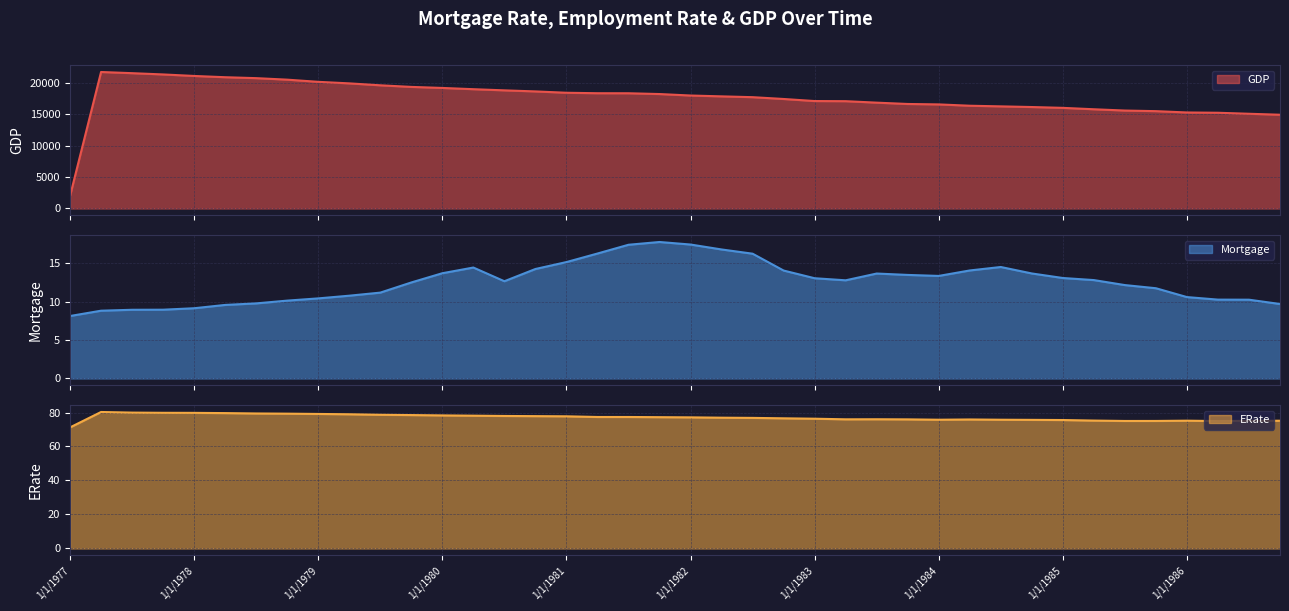

True or false: GDP and ERate cross at least once.

False